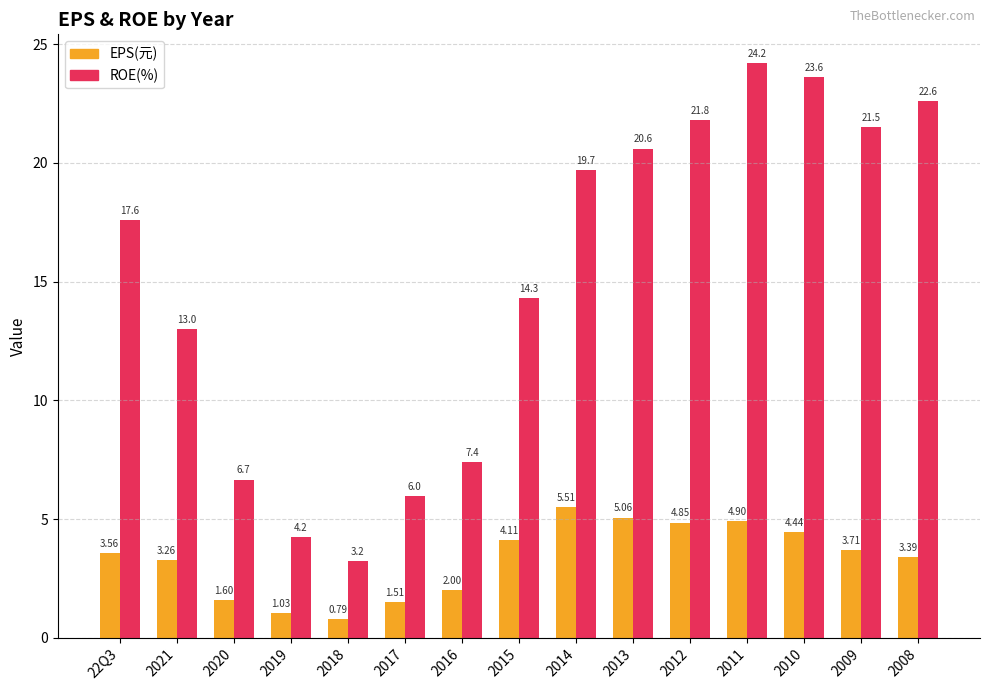

The ROE(%) series shows 6.0 at 2017. True or false?

True